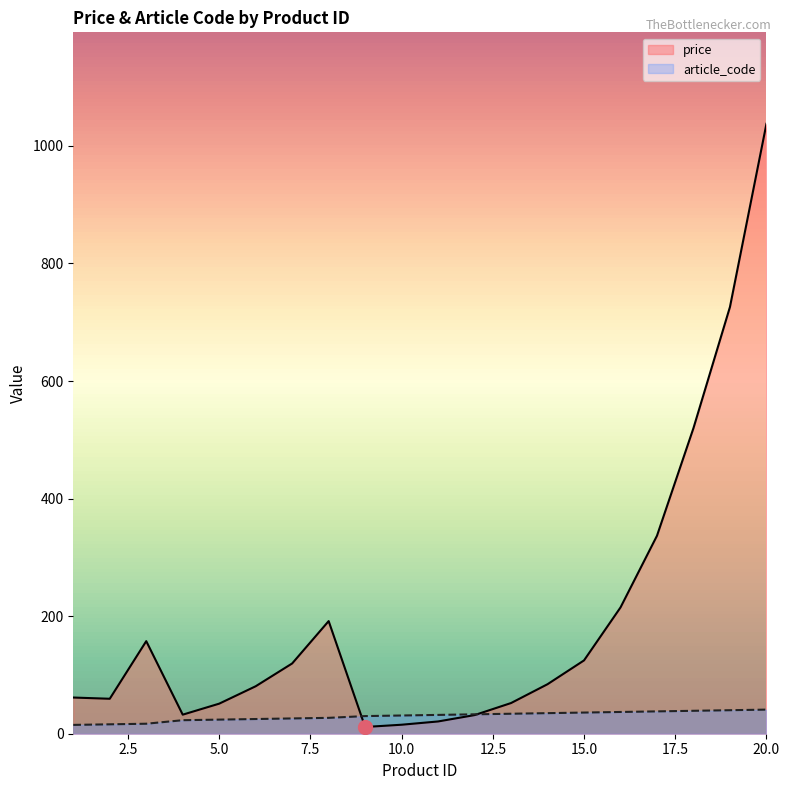

Reading left to right, extract all data points from this chart.

price: 61.6	59.5	157.5	32.4	51.1	80.8	119.5	191.6	11.5	15.3	20.9	31.7	52.2	84.2	124.7	214.8	336.8	520.0	726.0	1037.5
article_code: 15.0	16.0	17.0	23.0	24.0	25.0	26.0	27.0	30.0	31.0	32.0	33.0	34.0	35.0	36.0	37.0	38.0	39.0	40.0	41.0